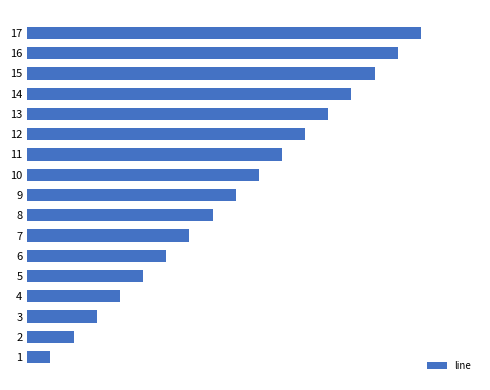

Are the bars horizontal?

Yes